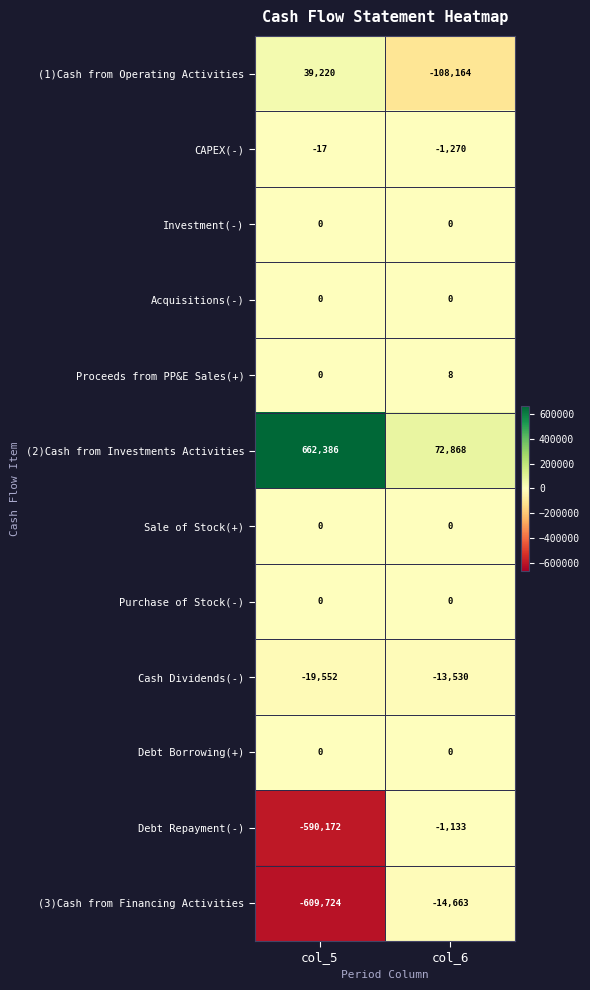

Which series has the largest total across all categories?

(2)Cash from Investments Activities